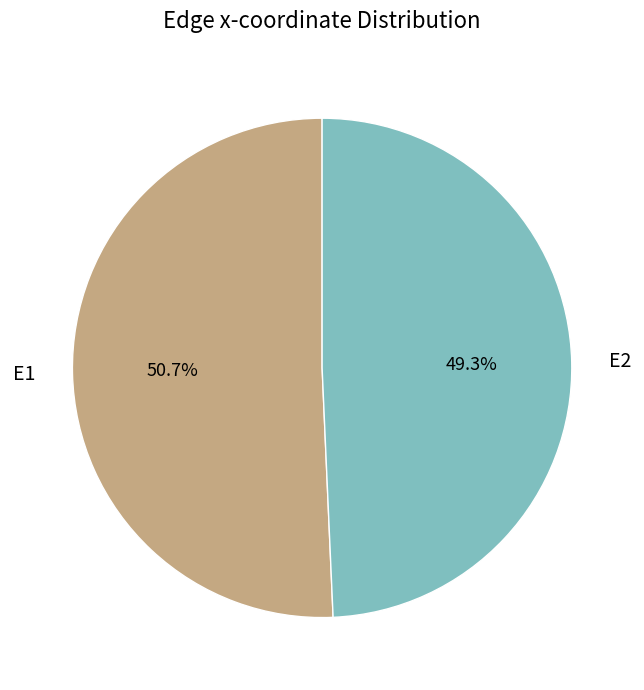

The E2 slice represents 49% of the pie. True or false?

True